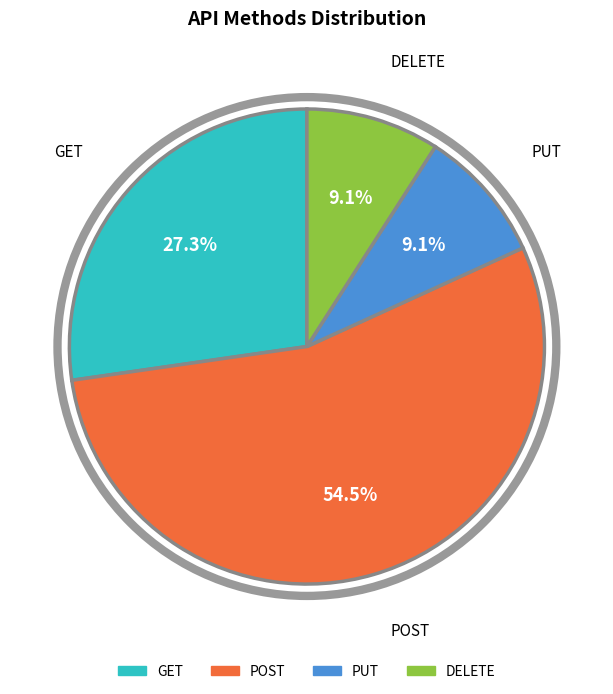

To the nearest percent, what is the difference between the largest and smallest slice percentages?

45%